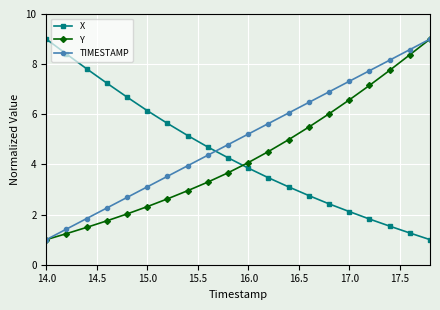

What is the maximum value shown in the chart?

9.0